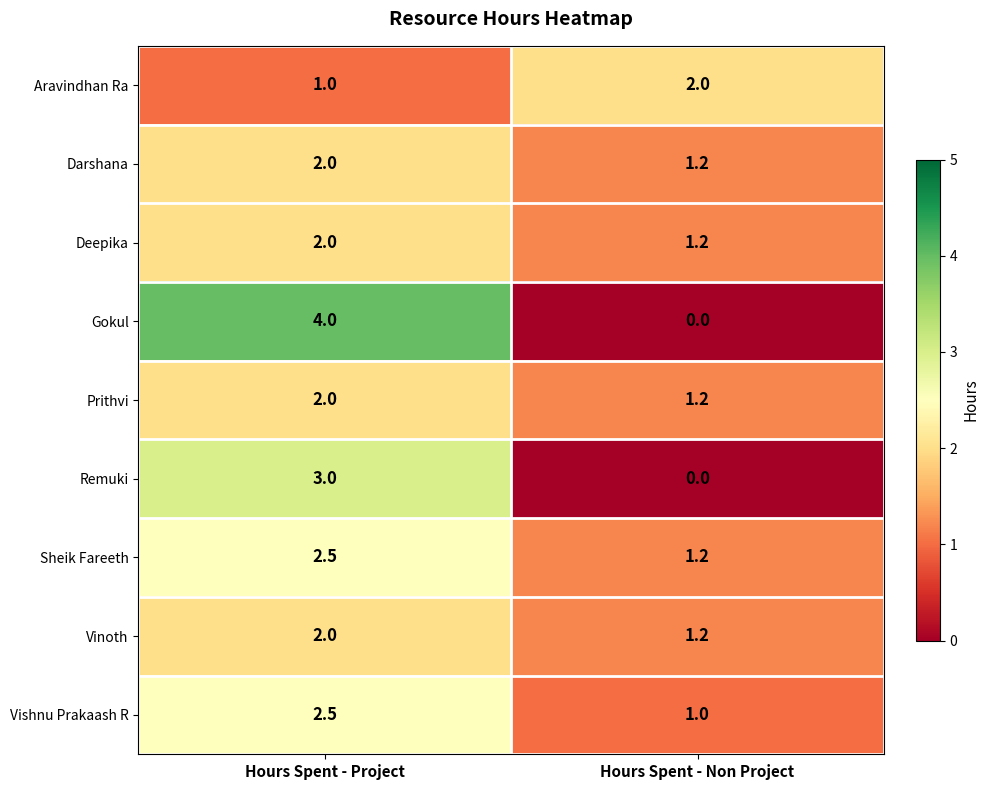

Rank the categories by Vinoth value from lowest to highest.

Hours Spent - Non Project, Hours Spent - Project